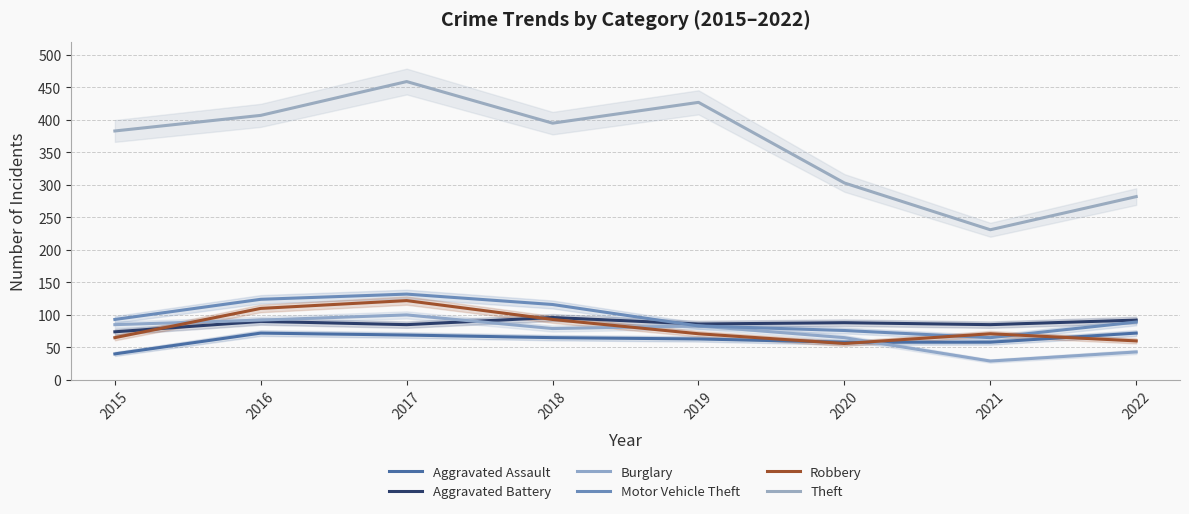

True or false: Burglary and Motor Vehicle Theft intersect in this chart.

False